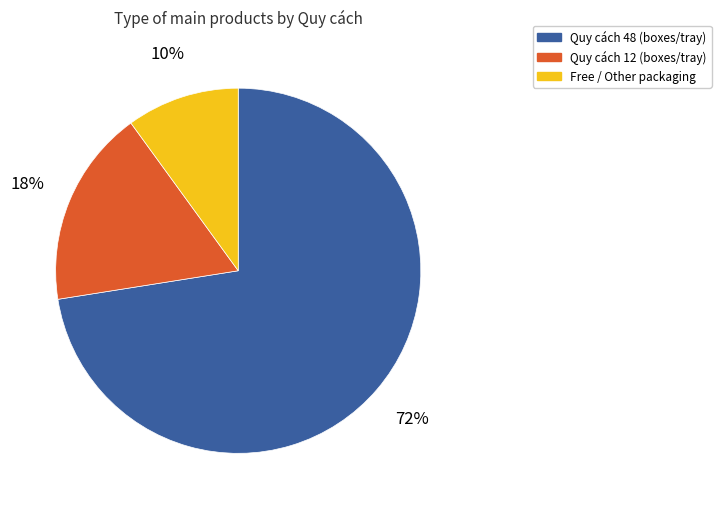

Which category accounts for the majority?

Quy cách 48 (boxes/tray)